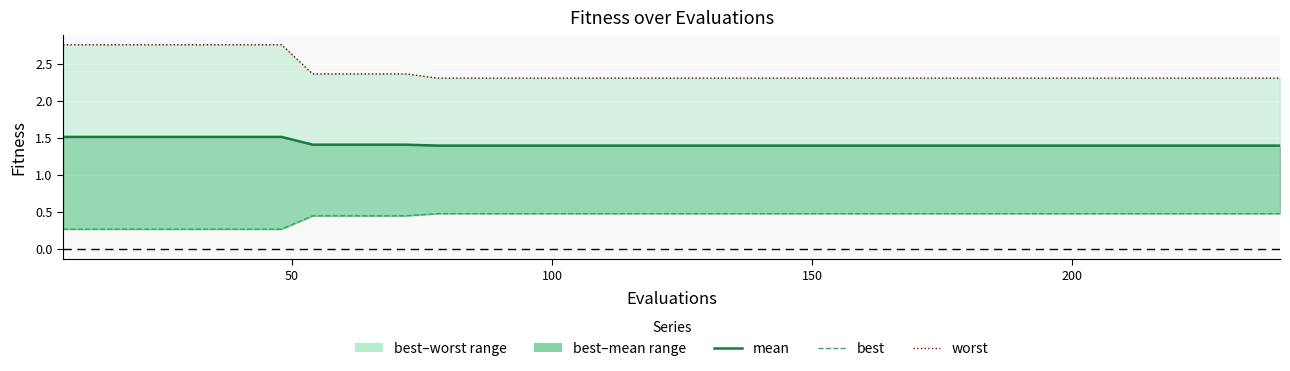

True or false: worst and best intersect in this chart.

False